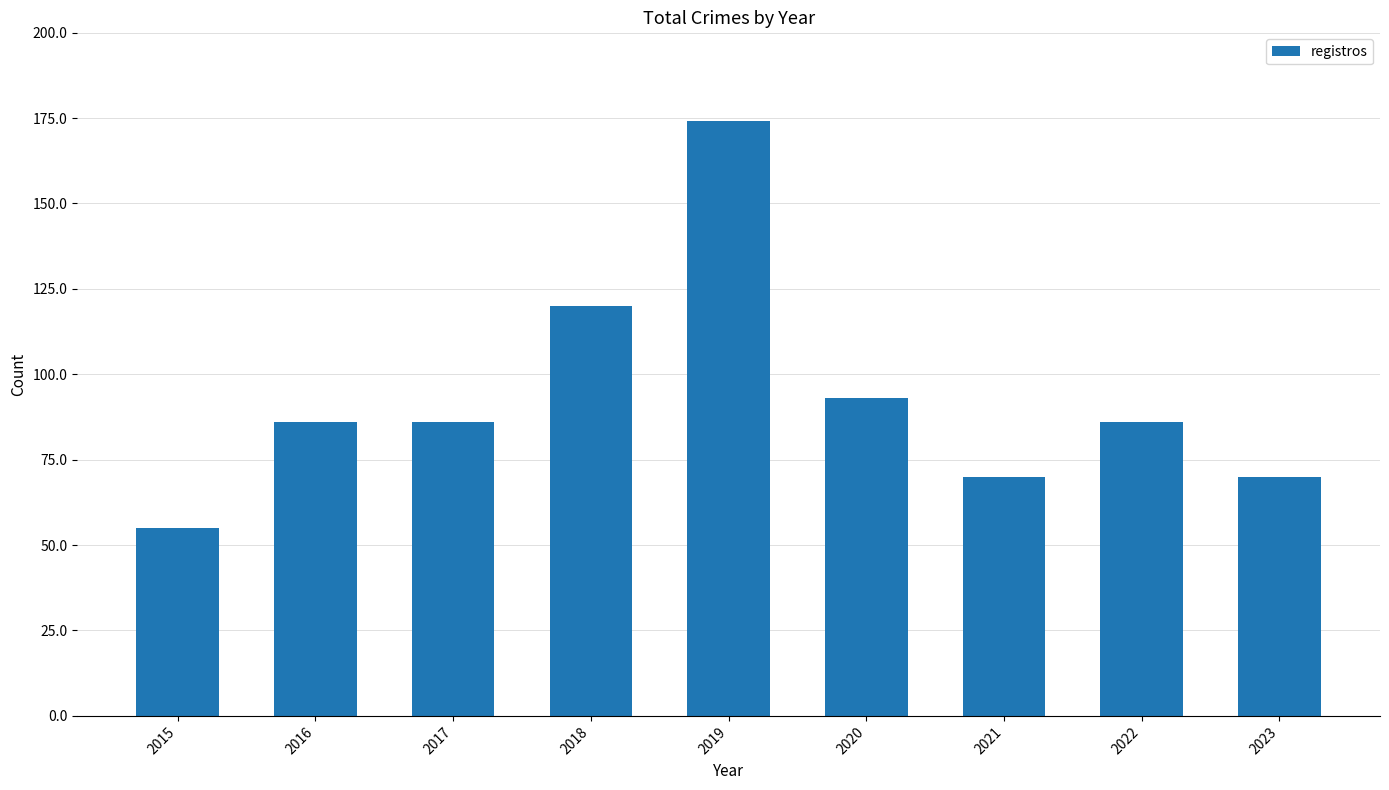

Where is the data nearest to the value 114?

2018